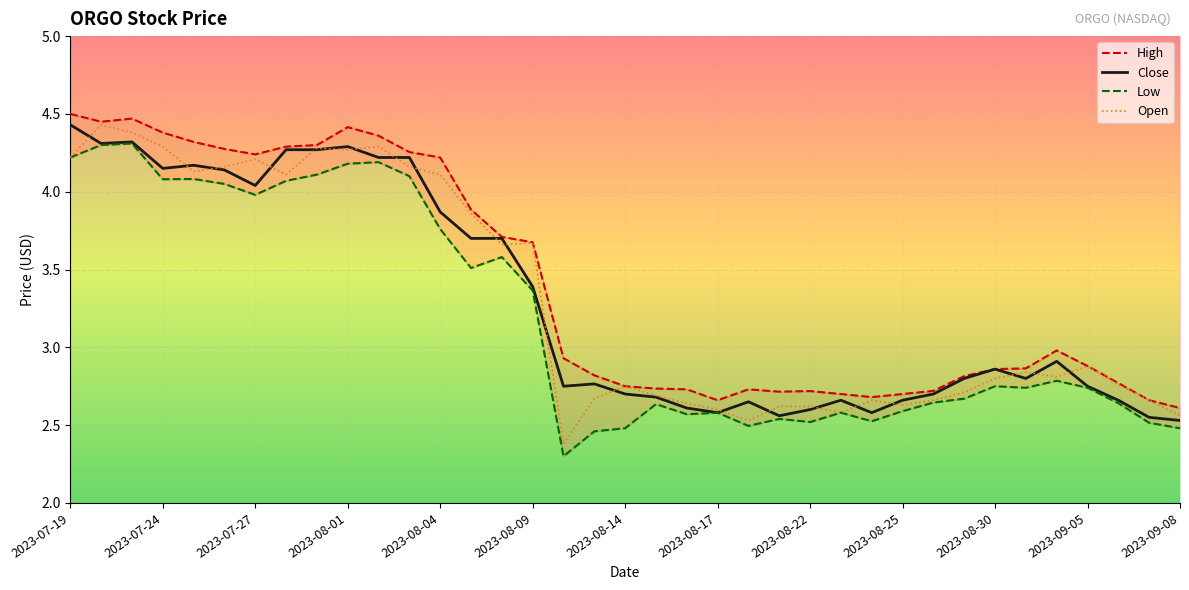

How many interior local peaks does the Open series have?

9